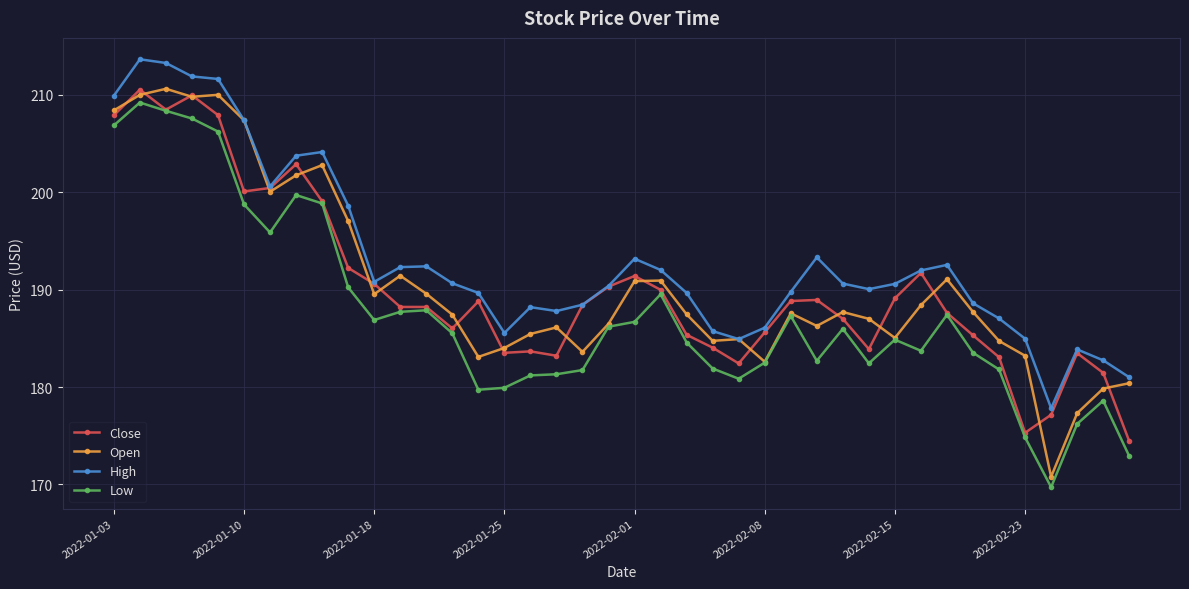

True or false: Low and High intersect in this chart.

False